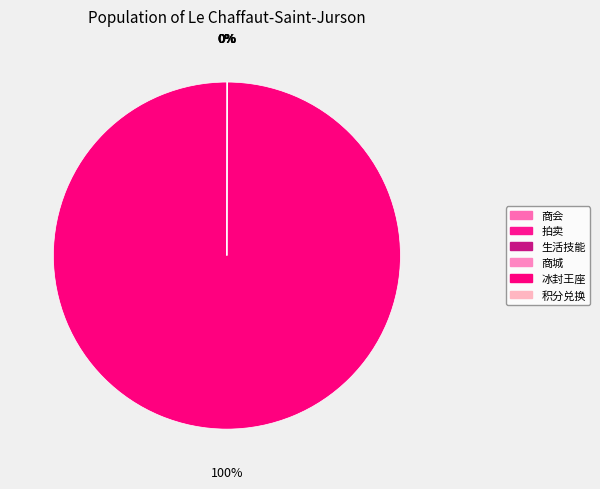

What is the change in value from 拍卖 to 冰封王座?

+161519